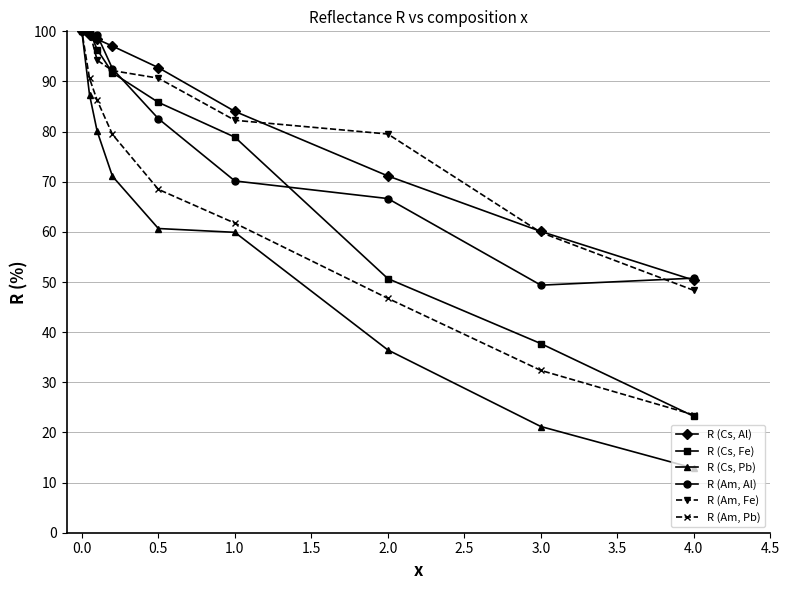

True or false: R (Cs, Al) and R (Am, Pb) cross at least once.

False